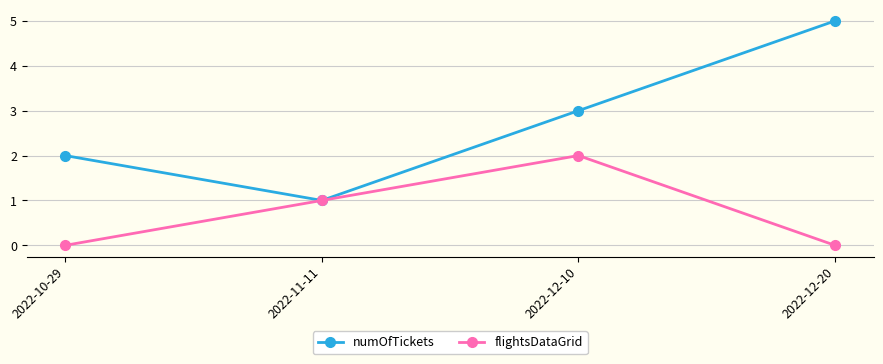

Is the value of flightsDataGrid at 2022-10-29 greater than the value of numOfTickets at 2022-12-10?

No